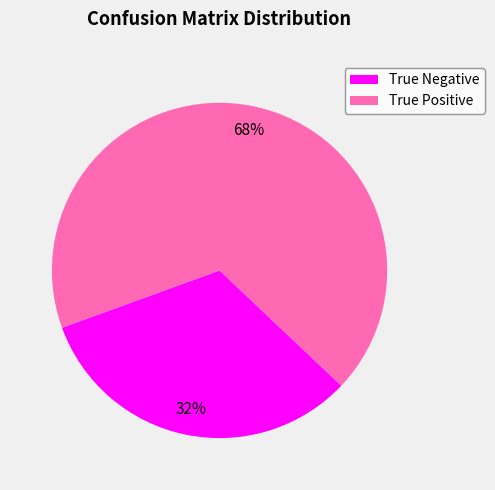

Which slice is the smallest?

True Negative